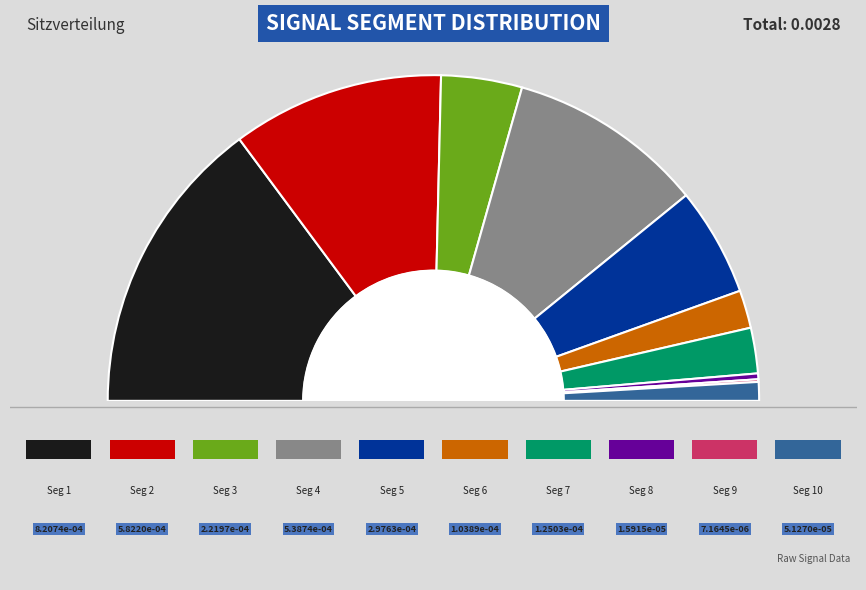

The signal segment 7 slice represents 10% of the pie. True or false?

False